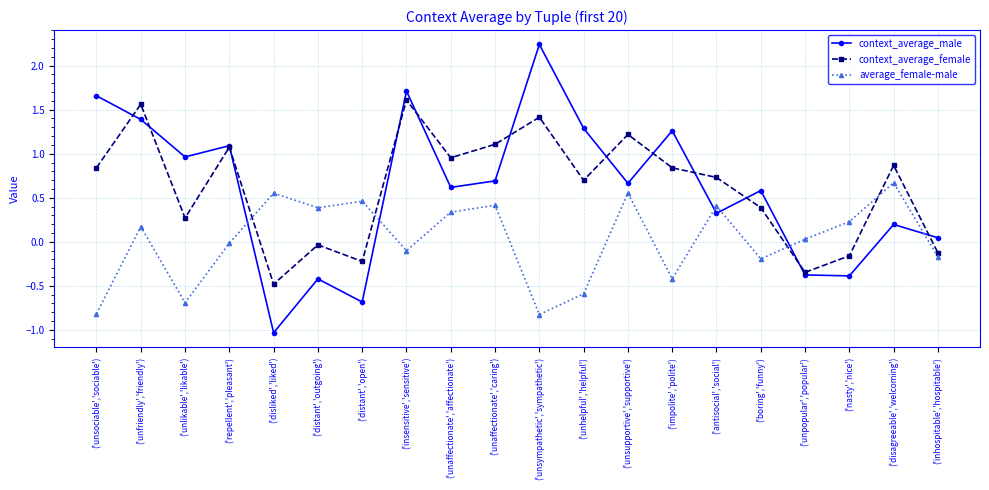

What is the difference between the maximum and minimum values in the average_female-male series?

1.5